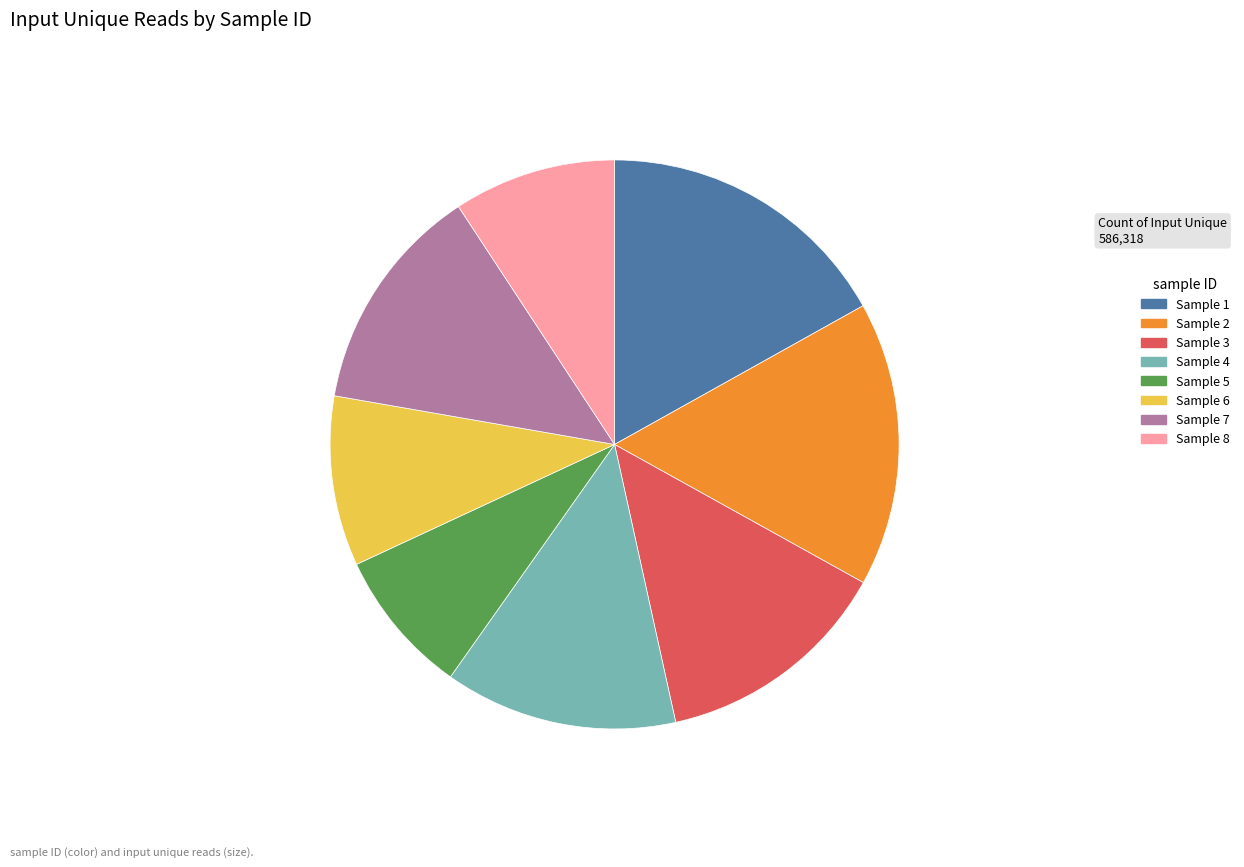

Does Sample 4 represent more than half of the total?

No